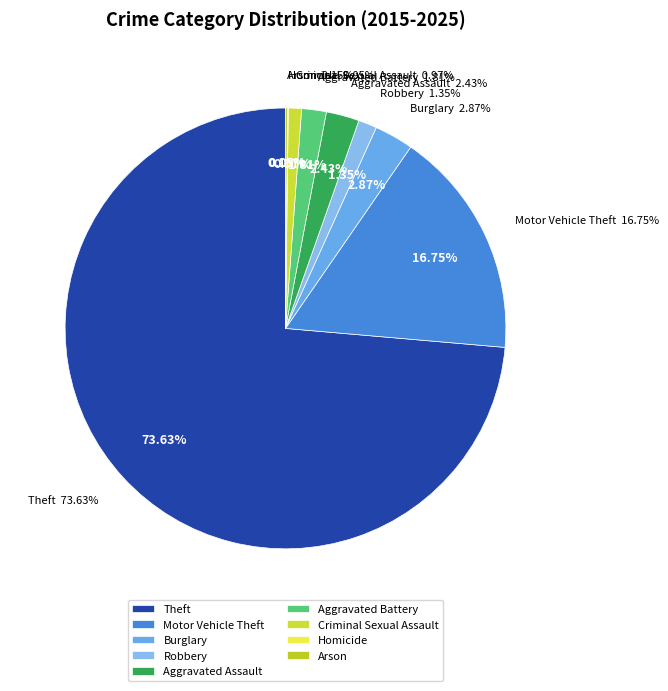

What percentage is the Theft slice, to the nearest percent?

74%